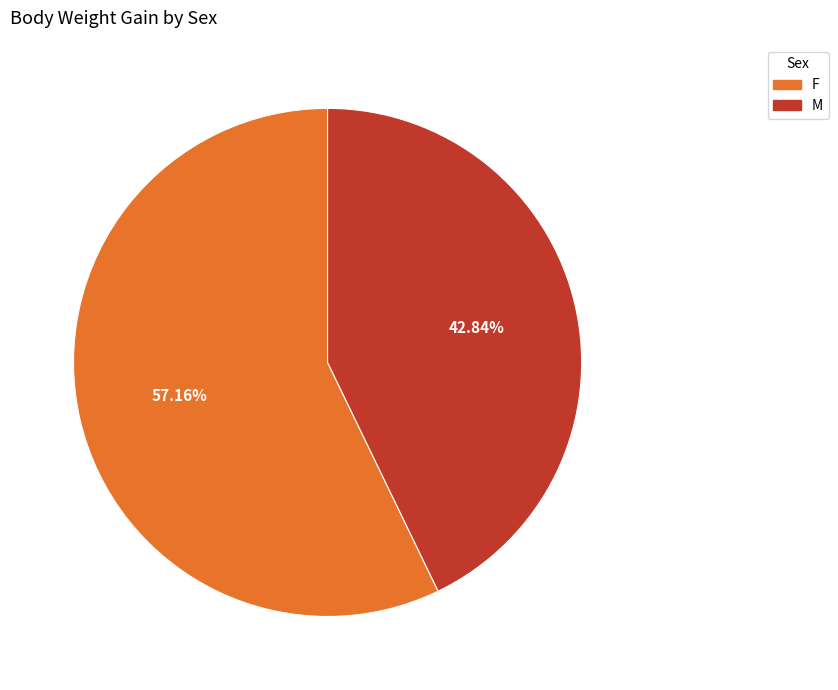

What is the smallest slice in the pie chart?

M